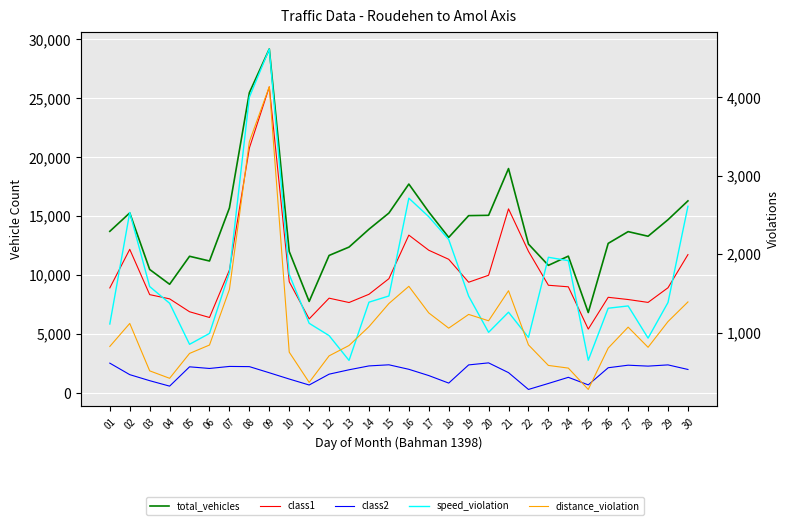

List the series in order of their peak value, lowest first.

class2, distance_violation, speed_violation, class1, total_vehicles